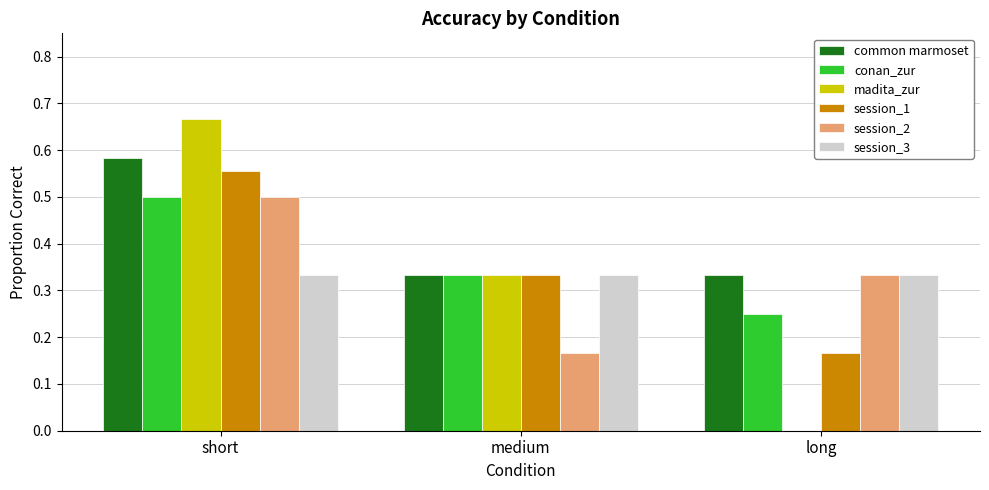

How many groups of bars are there?

3